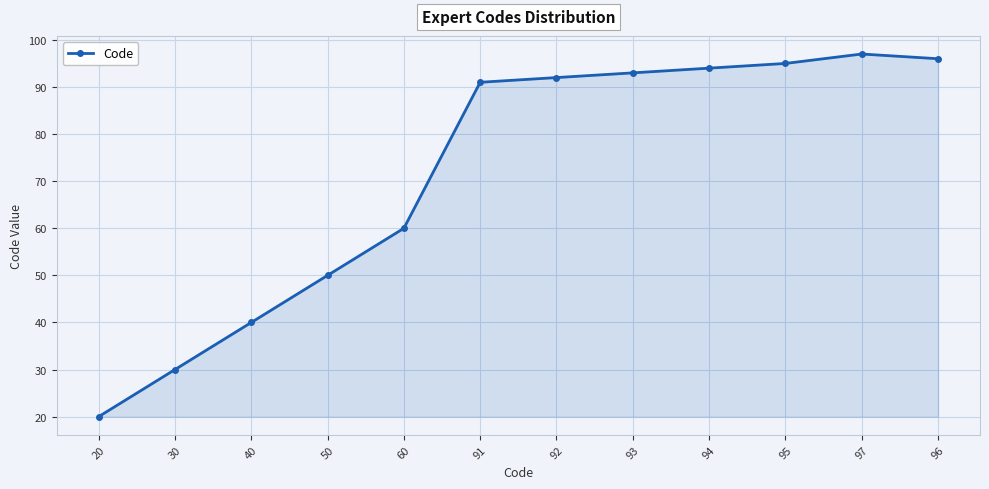

Which label corresponds to the smallest value in the chart?

20